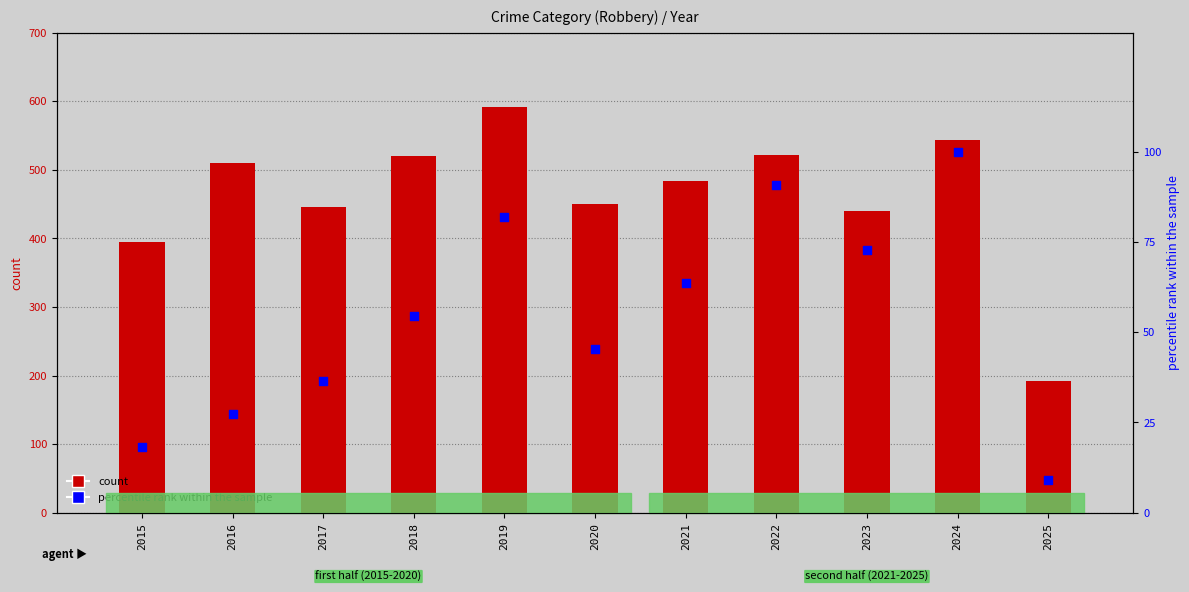

Is the value of Robbery at 2020 greater than the value of percentile rank within the sample at 2015?

Yes